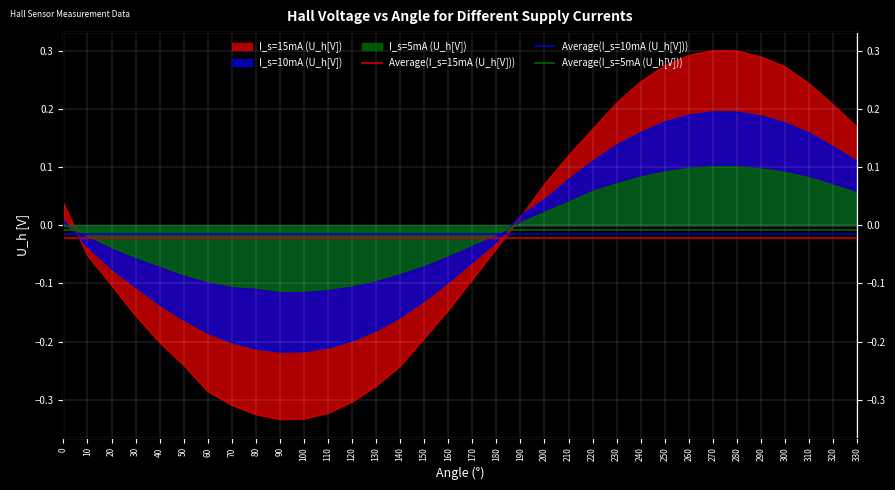

At 0, list the series in order from smallest to largest.

Average(I_s=15mA (U_h[V])), Average(I_s=10mA (U_h[V])), Average(I_s=5mA (U_h[V]))